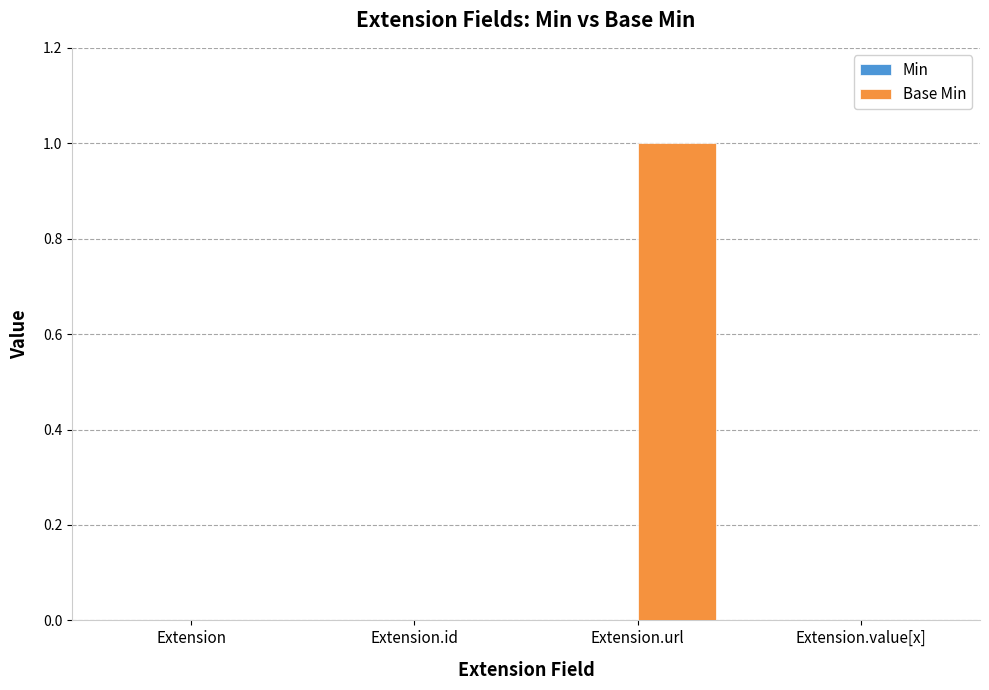

What is the change in value from Extension.id to Extension.url?

+1